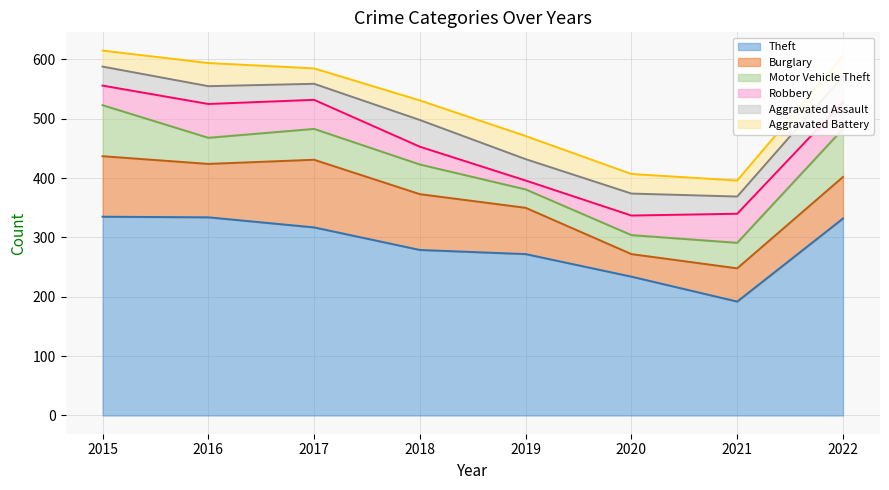

After their last crossing, which series has the higher values: Motor Vehicle Theft or Aggravated Battery?

Motor Vehicle Theft